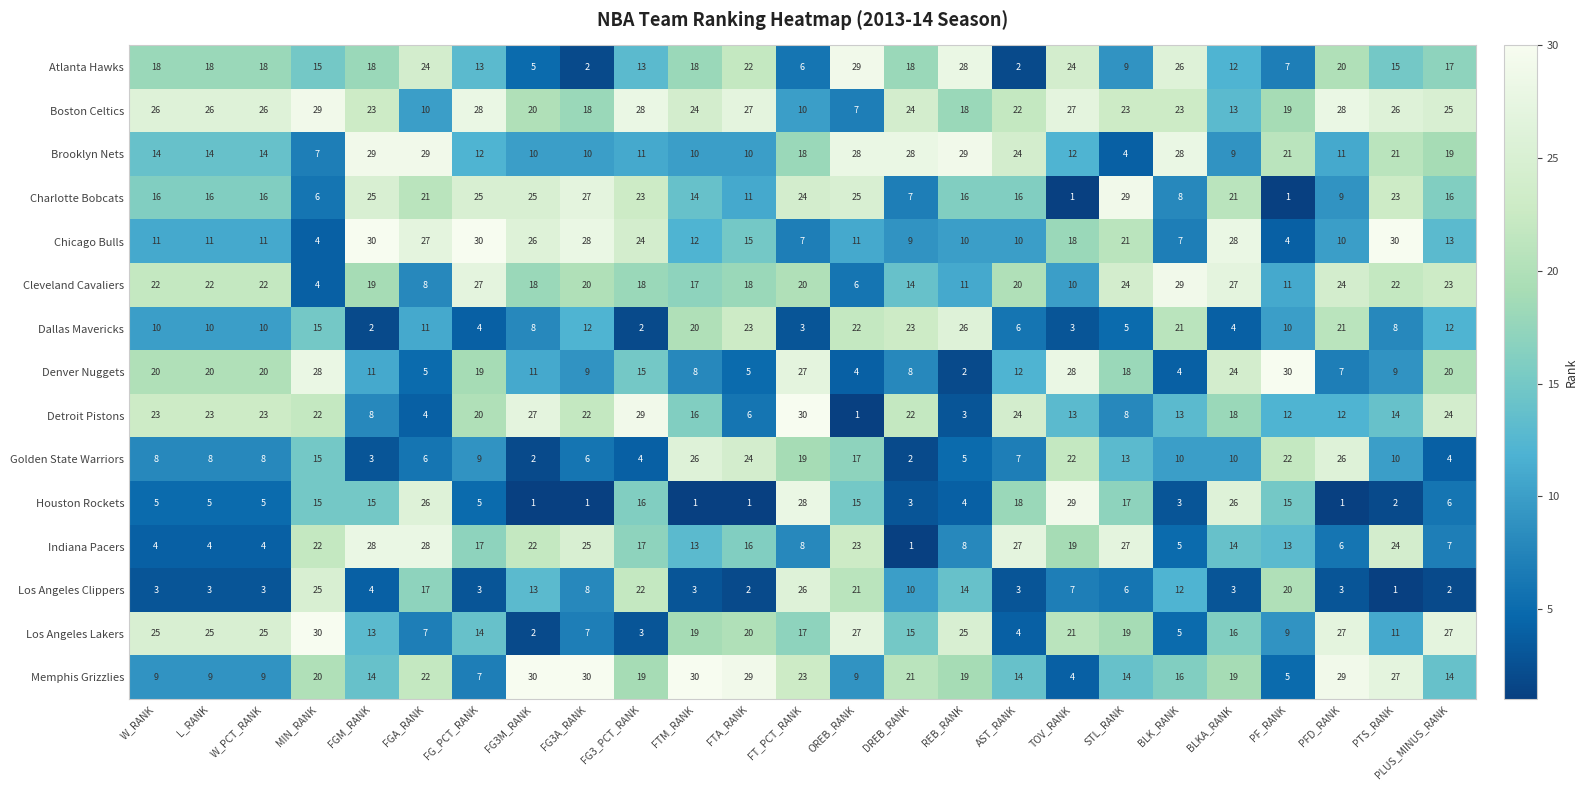

What is the spread (max minus min) of values at L_RANK?

23